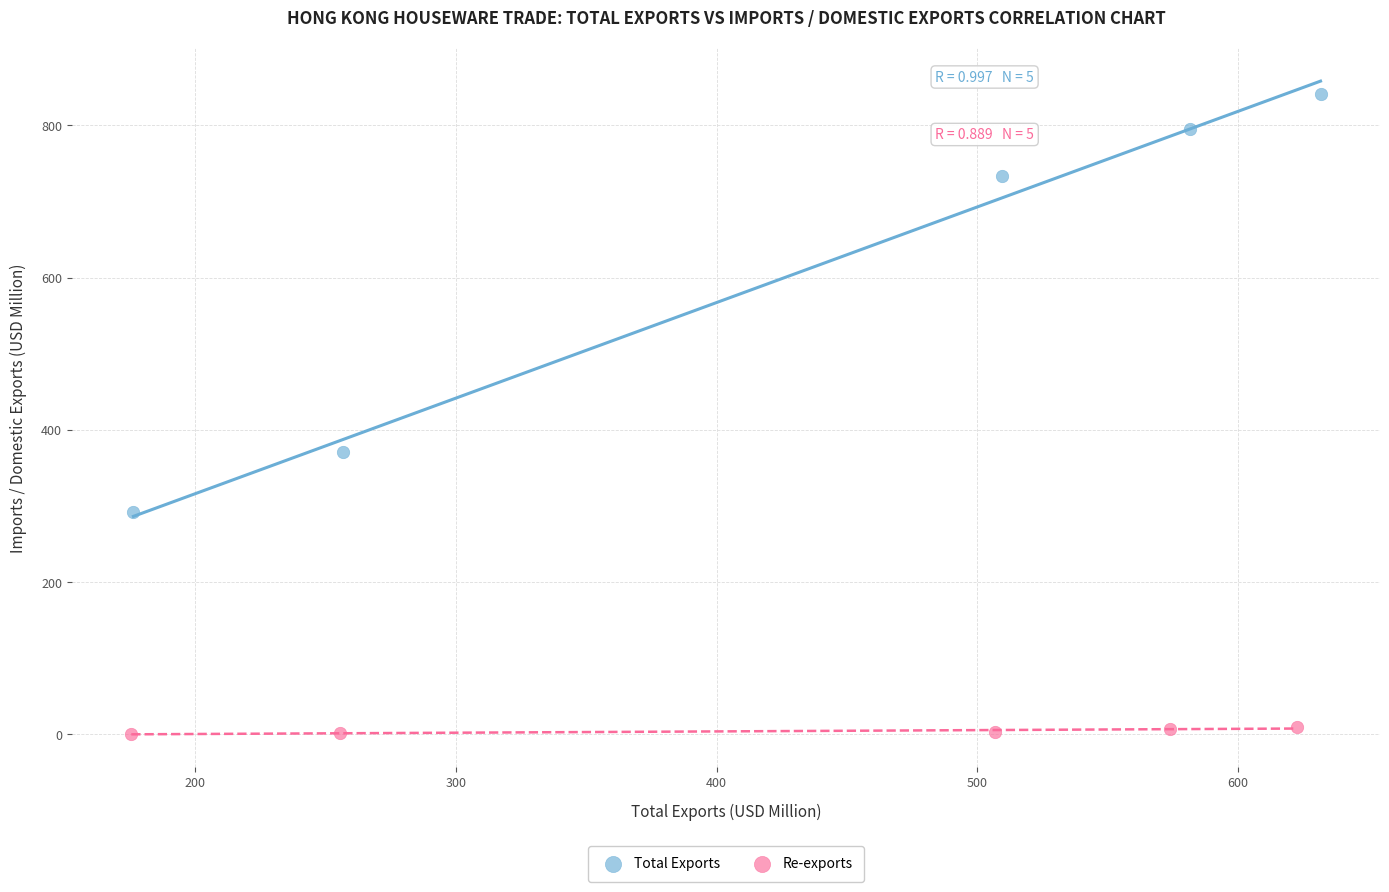

What are all the series names shown in the legend?

Total Exports, Re-exports